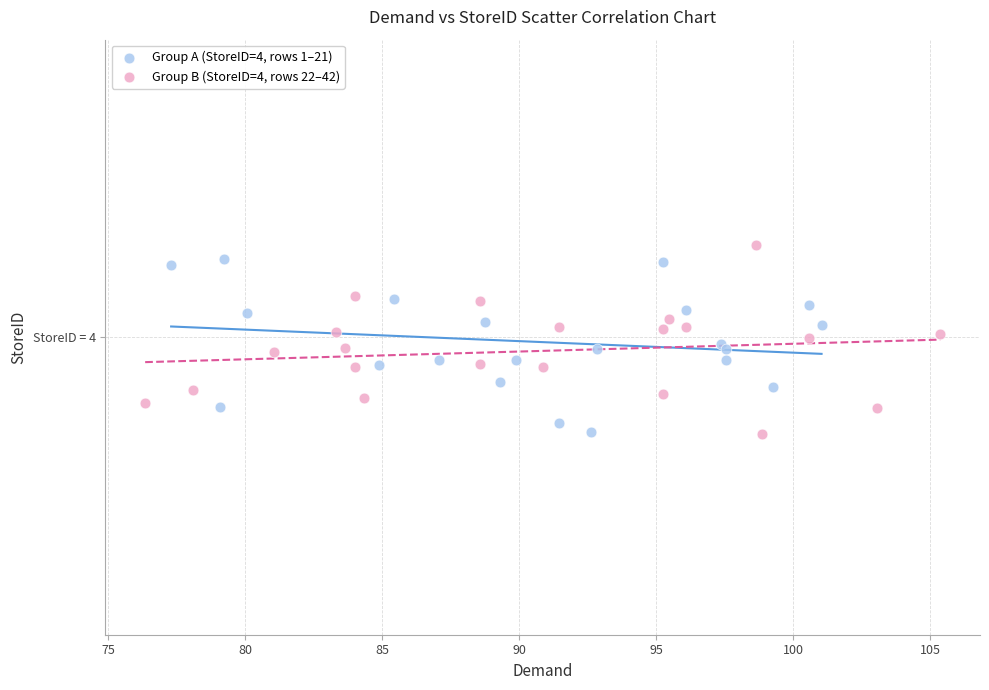

What are all the series names shown in the legend?

Group A (StoreID=4, rows 1–21), Group B (StoreID=4, rows 22–42)